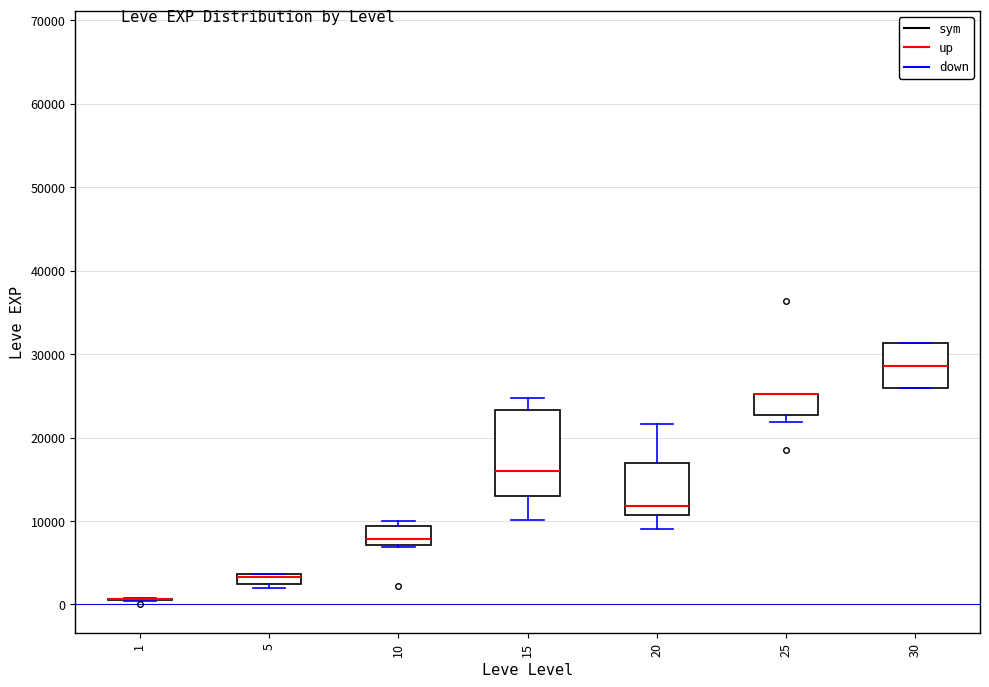

Comparing the boxes themselves (not the whiskers), which one is the tallest?

15